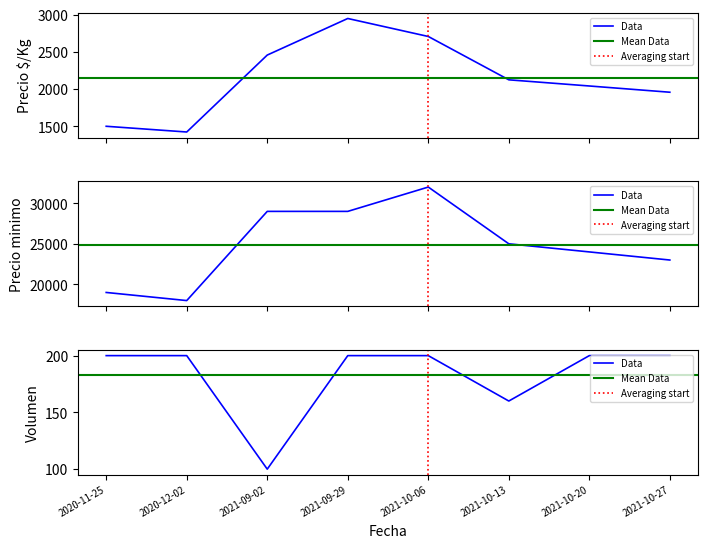

How many lines are shown in the chart?

3